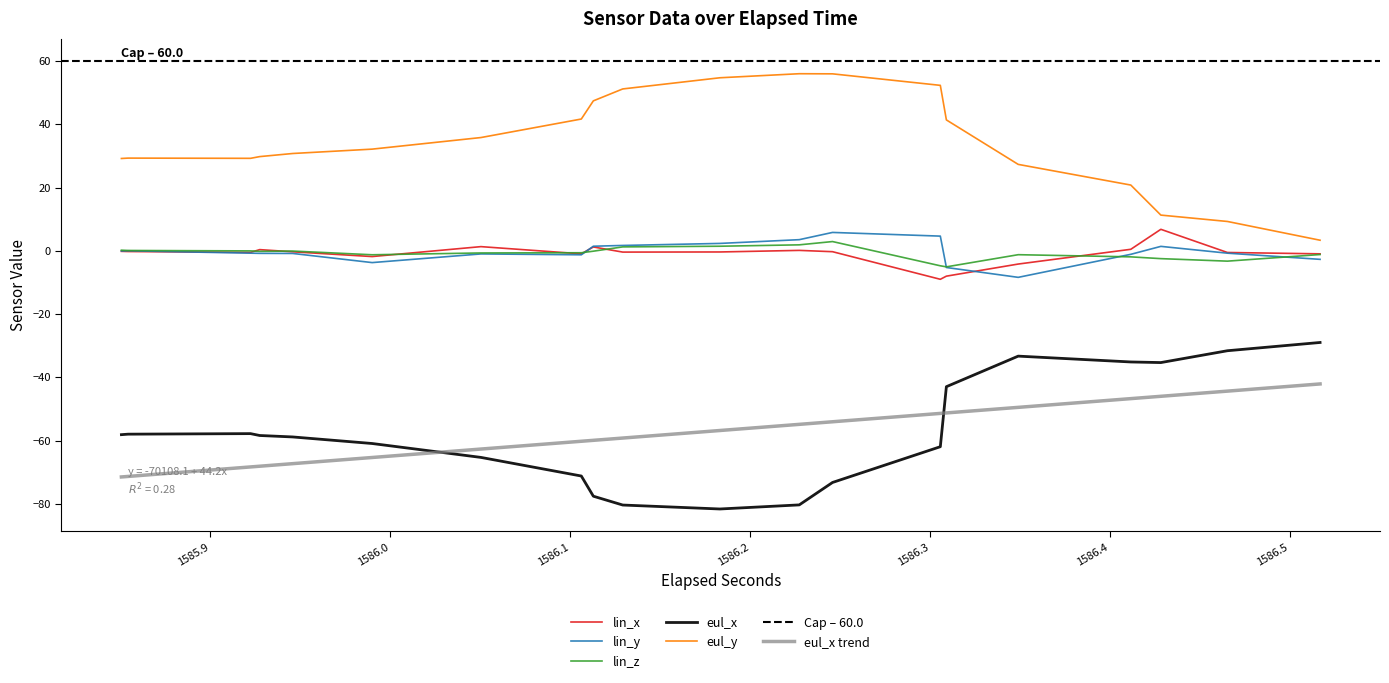

Which series has the largest total across all categories?

eul_y